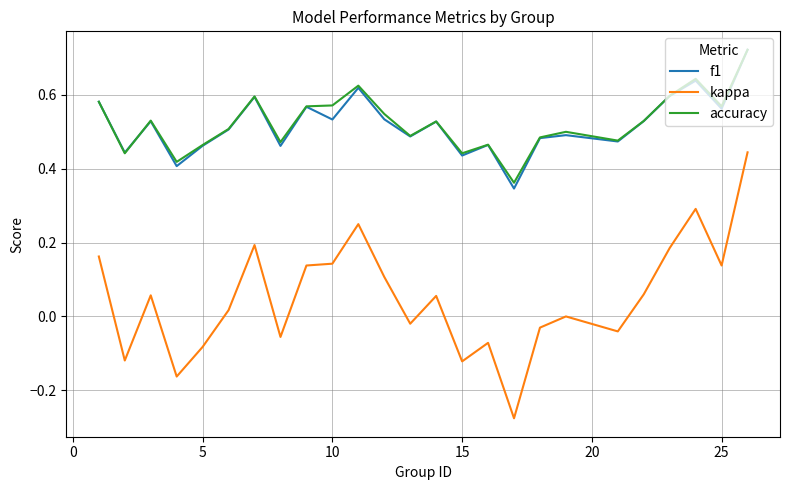

True or false: kappa and accuracy intersect in this chart.

False